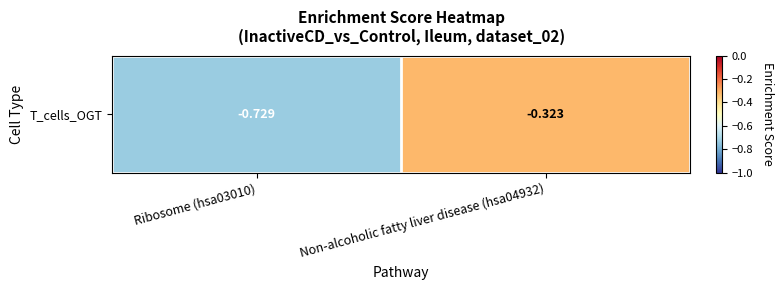

List the labels in order of value, smallest first.

Ribosome (hsa03010), Non-alcoholic fatty liver disease (hsa04932)